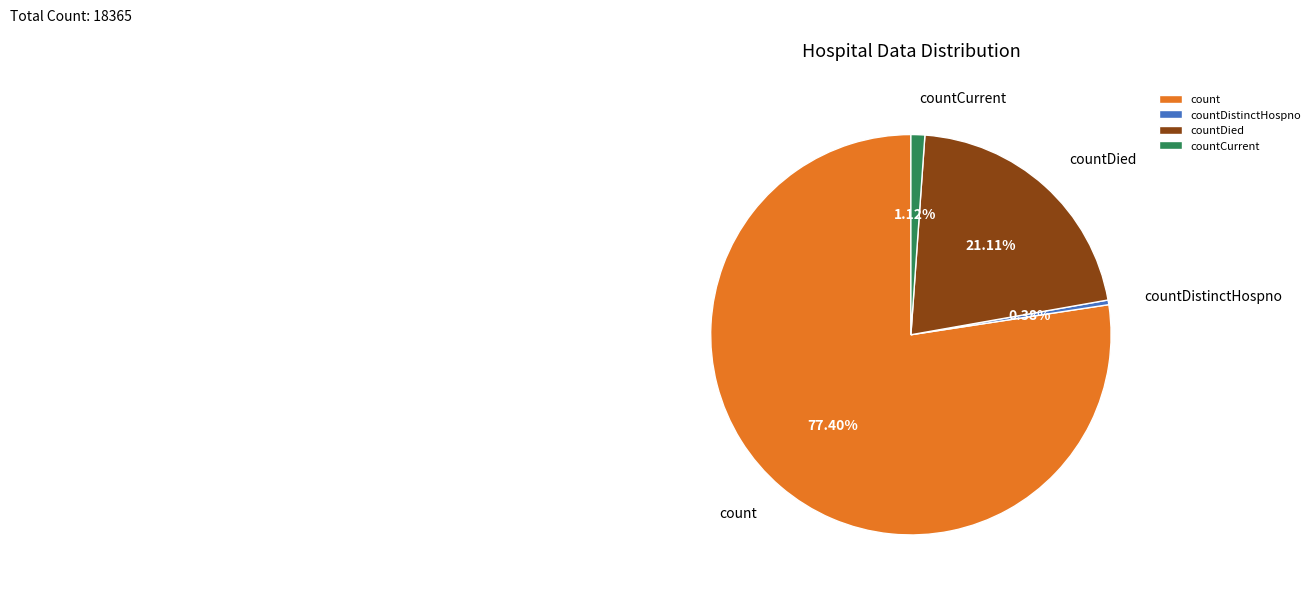

To the nearest percent, what percentage of the pie is count?

77%